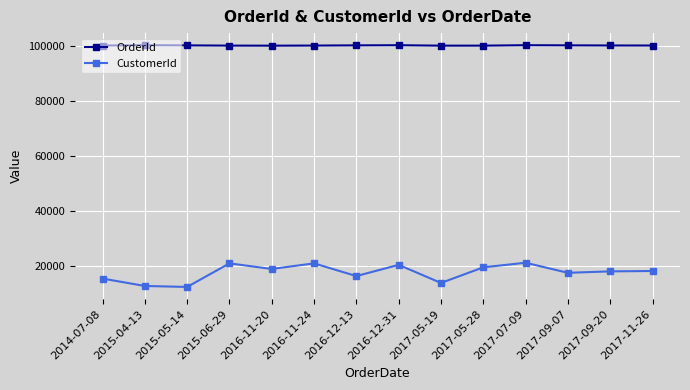

What are all the series names shown in the legend?

OrderId, CustomerId